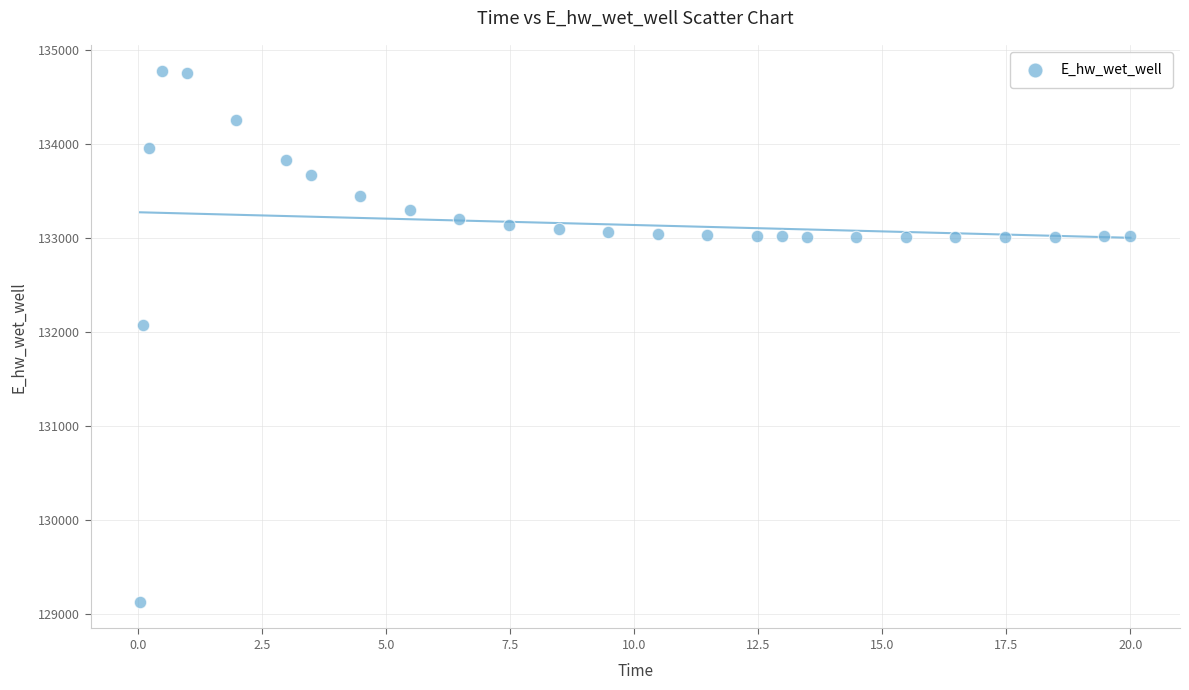

What is the range of Y values (max minus min)?

5649.6